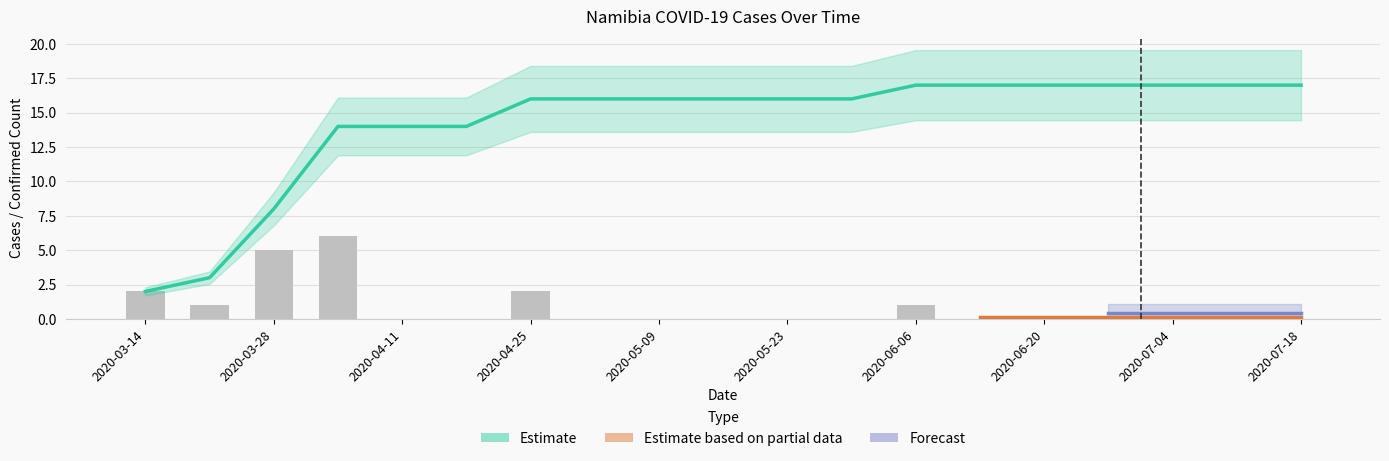

Reading left to right, list all the values displayed in this chart.

Confirmed: 2	3	8	14	14	14	16	16	16	16	16	16	17	17	17	17	17	17	17
ConfirmedNew: 2	1	5	6	0	0	2	0	0	0	0	0	1	0	0	0	0	0	0